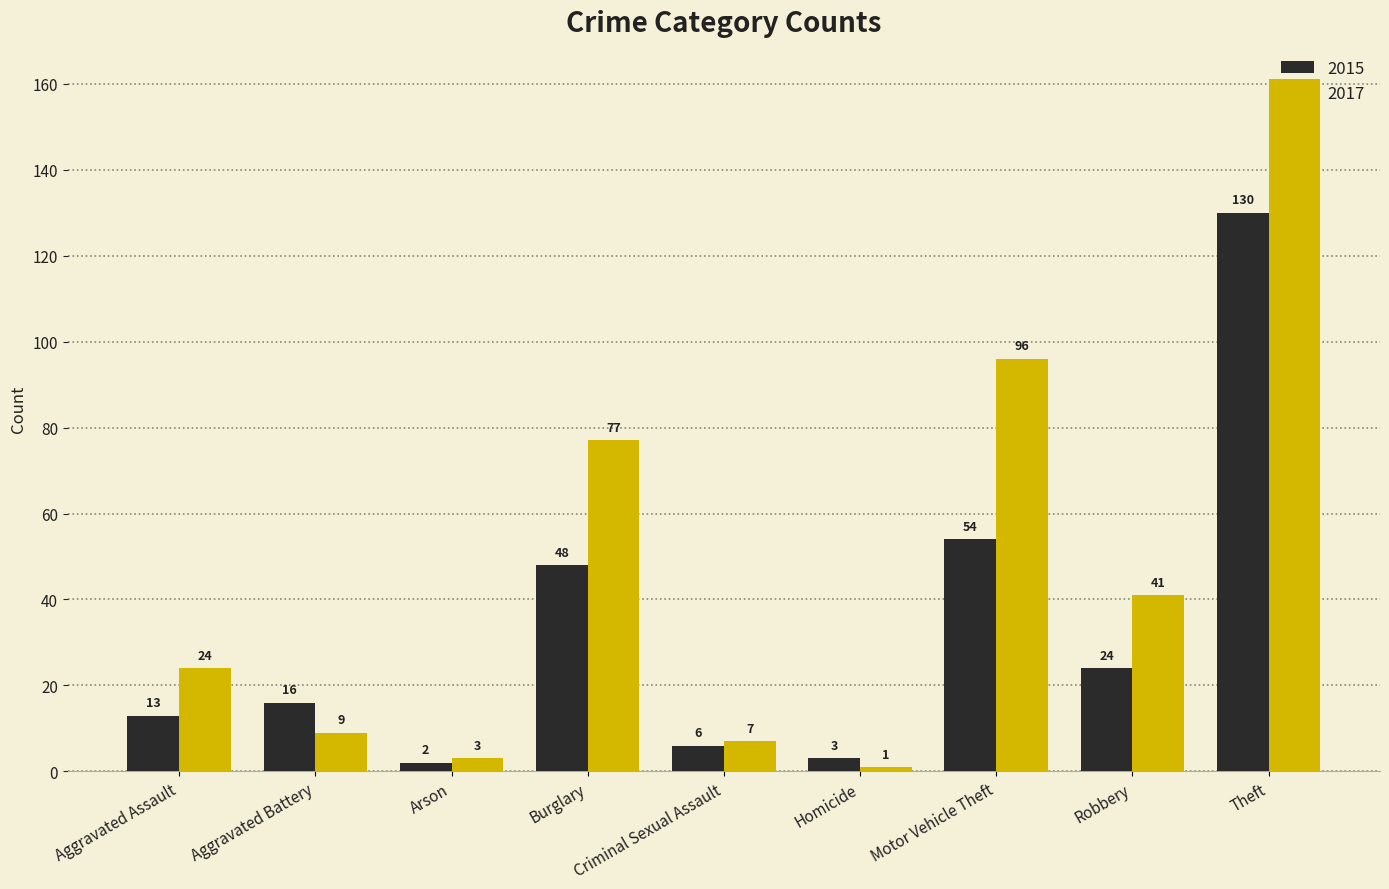

What position from the right is Burglary?

6